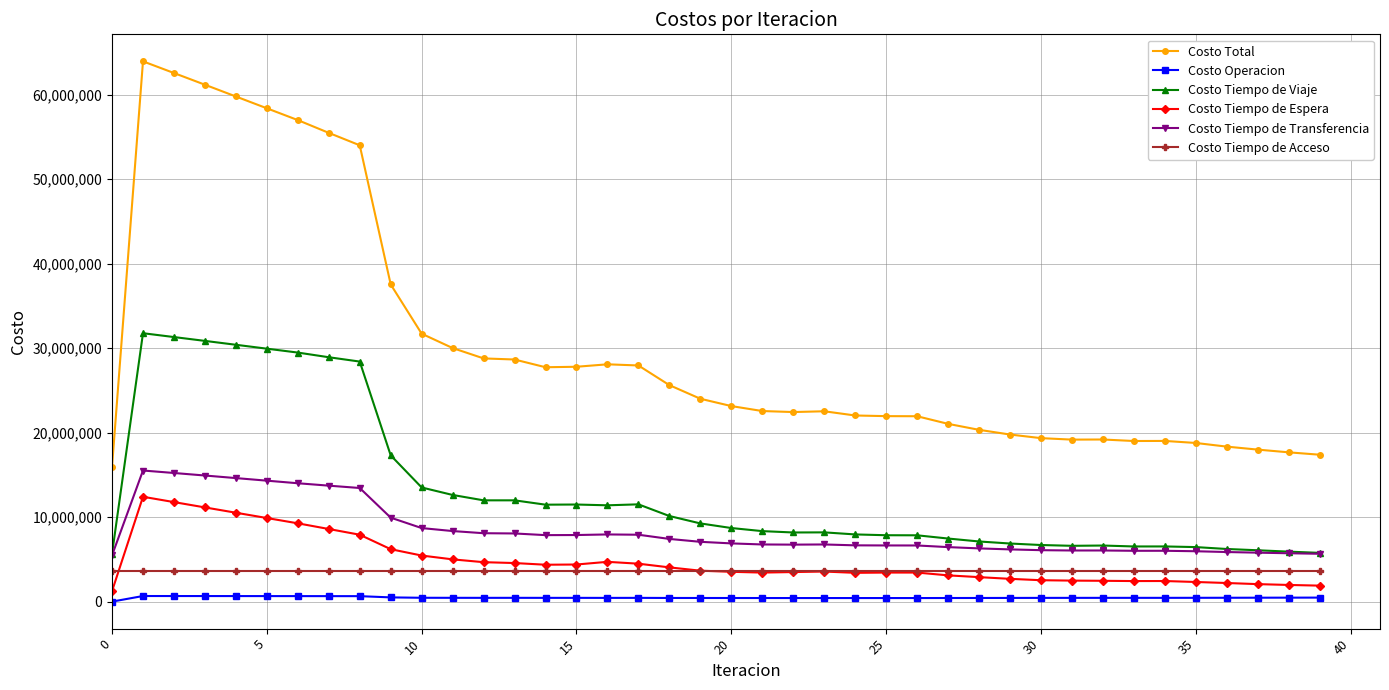

What is the value of the Costo Tiempo de Acceso point at the 25th from the left?

3587305.1